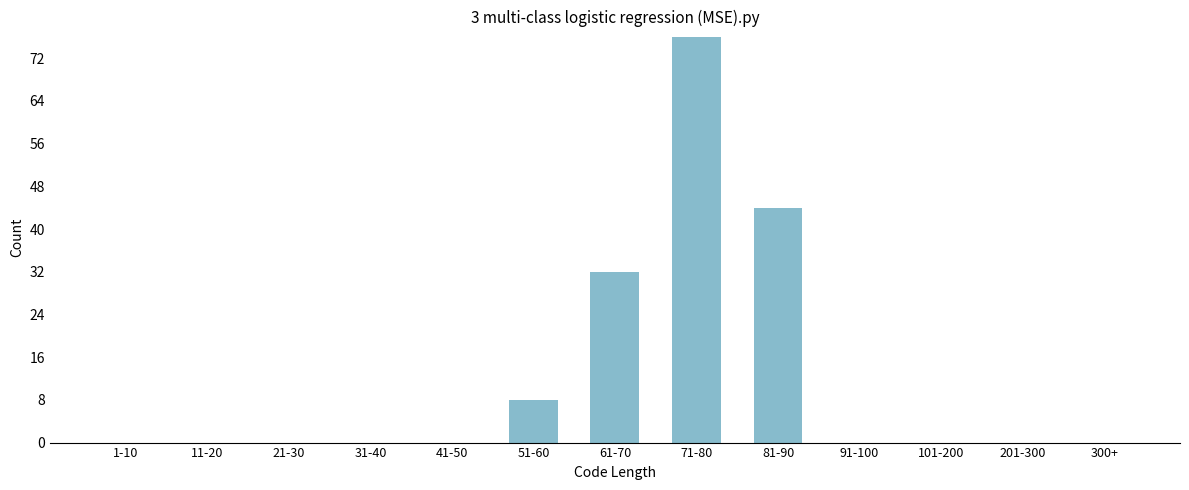

Reading left to right, extract all data points from this chart.

1-10=0	11-20=0	21-30=0	31-40=0	41-50=0	51-60=8	61-70=32	71-80=76	81-90=44	91-100=0	101-200=0	201-300=0	300+=0